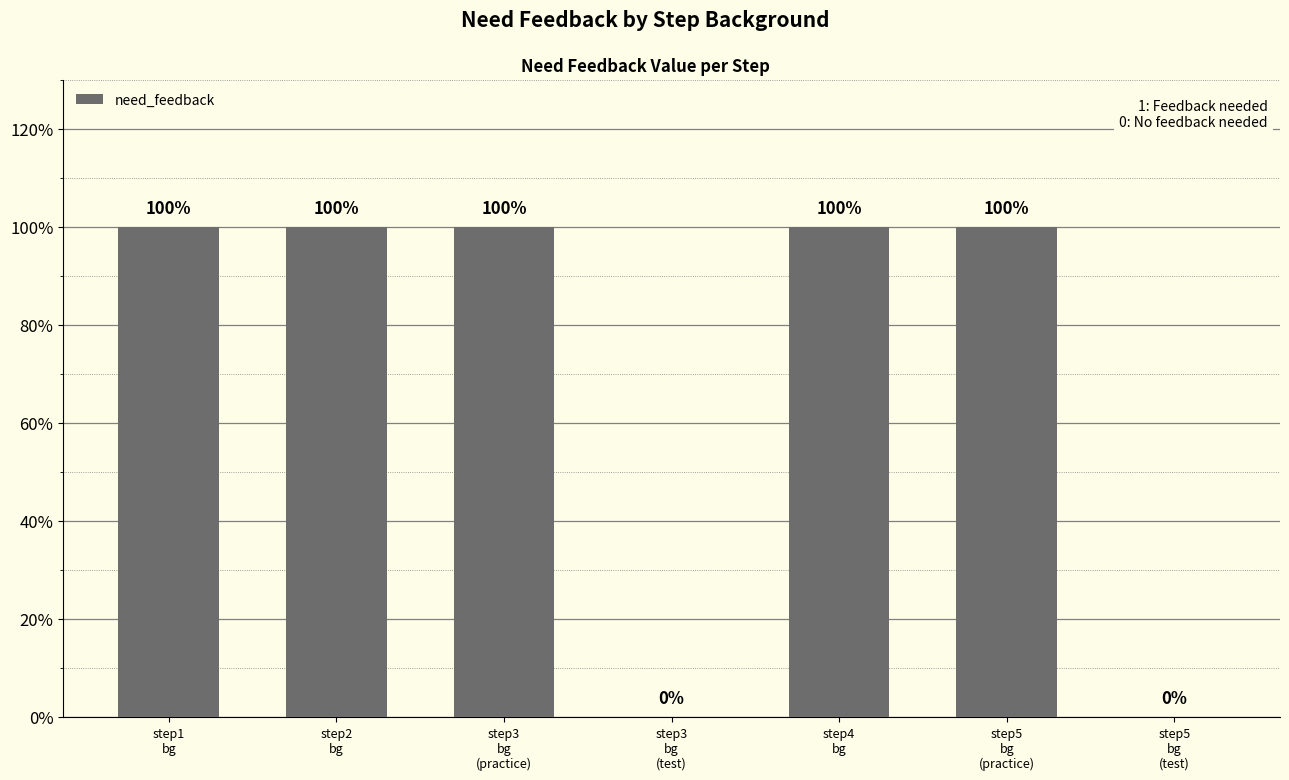

What is the change in value from step3
bg
(practice) to step3
bg
(test)?

-1